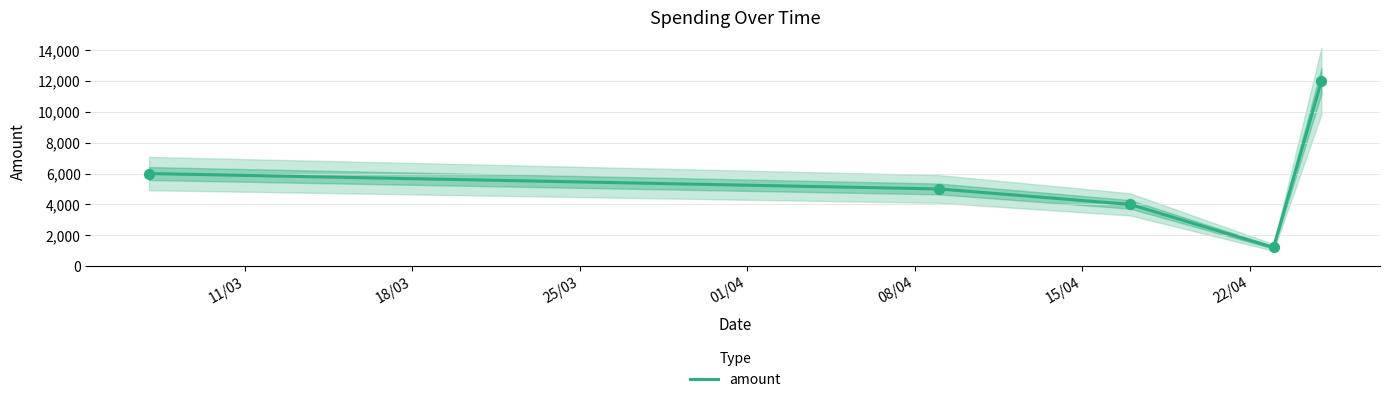

What is the change in value from 23/4/2025 to 25/4/2025?

+10800